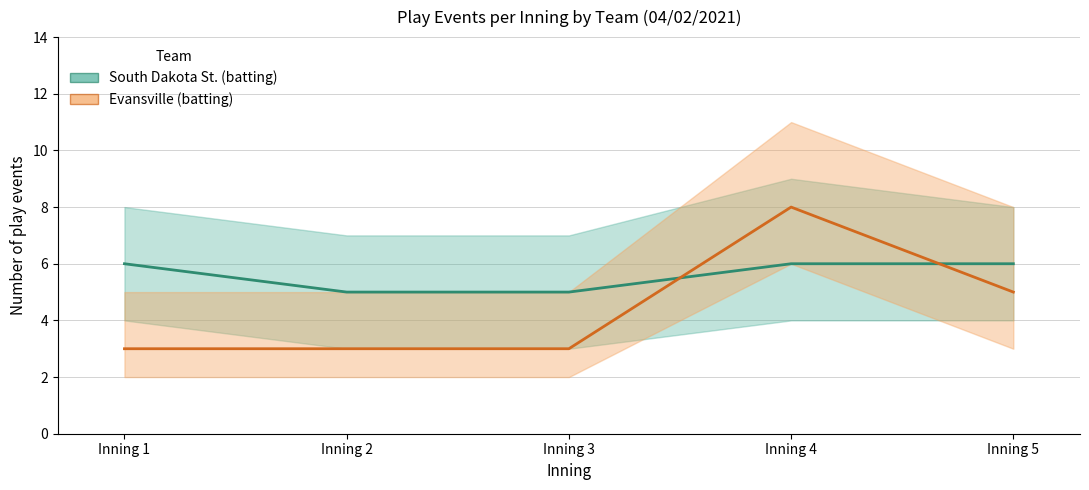

How many intersections are there between South Dakota St. (batting) and Evansville (batting)?

2